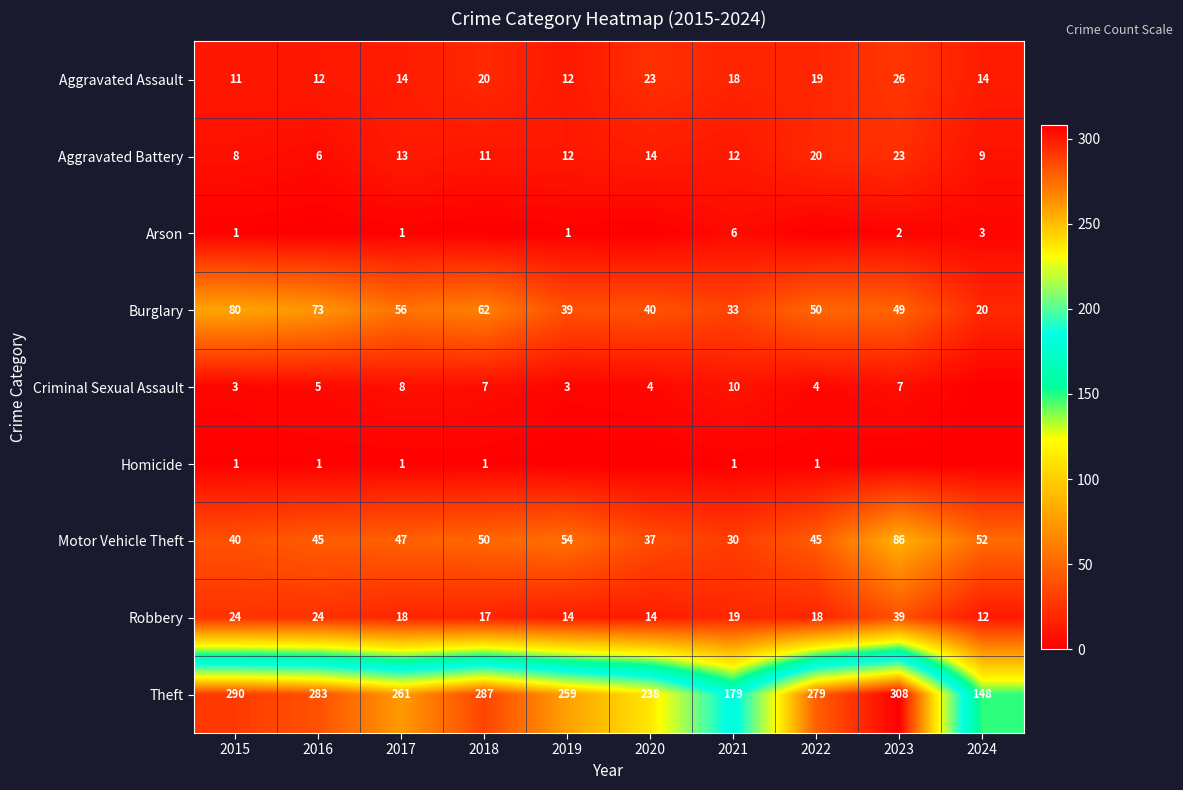

At which label is Aggravated Battery closest to 14?

2020